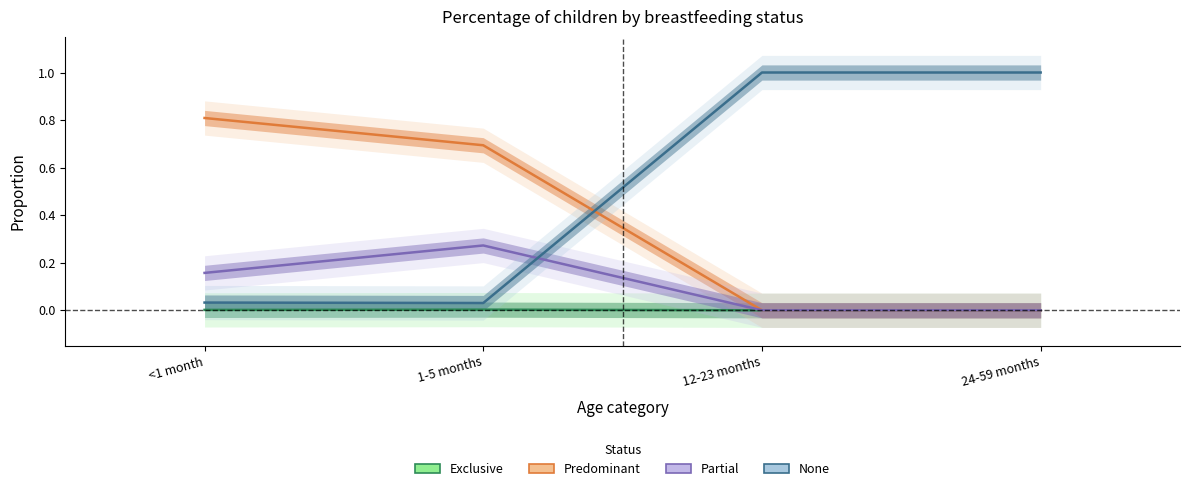

How many values in Predominant are above zero?

2